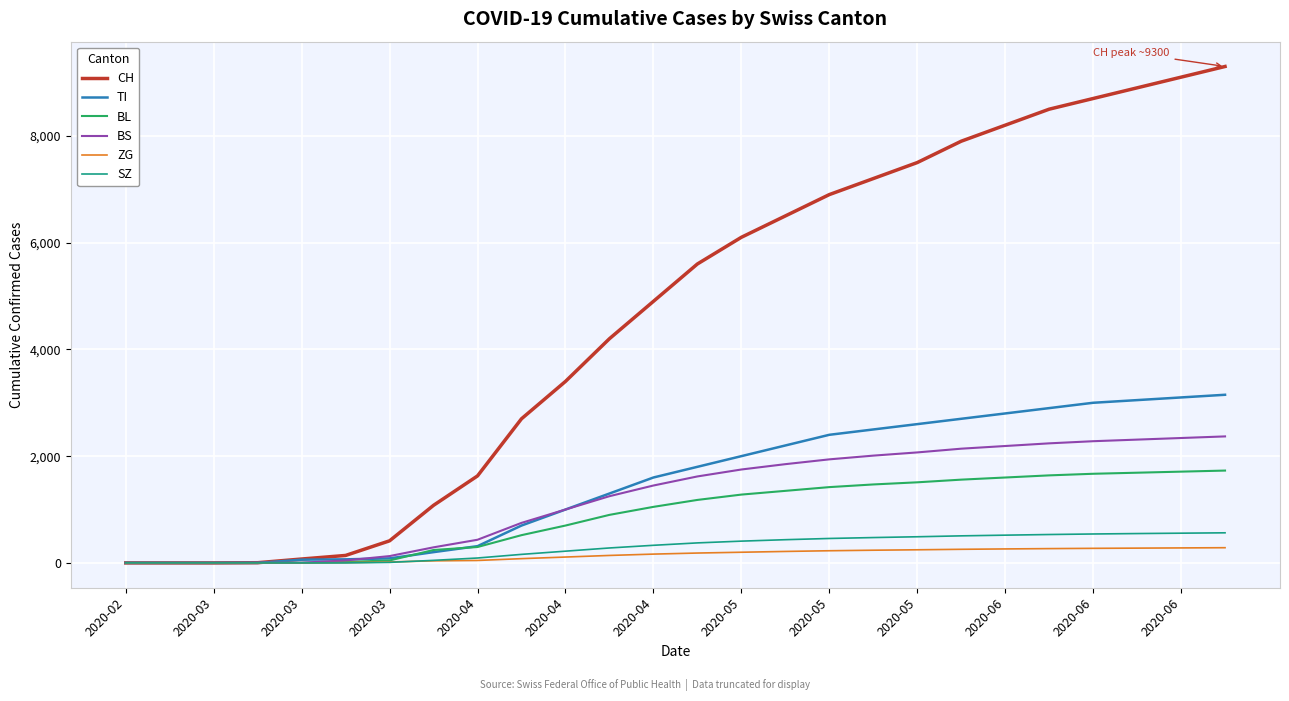

Which series has the largest range (max minus min)?

CH